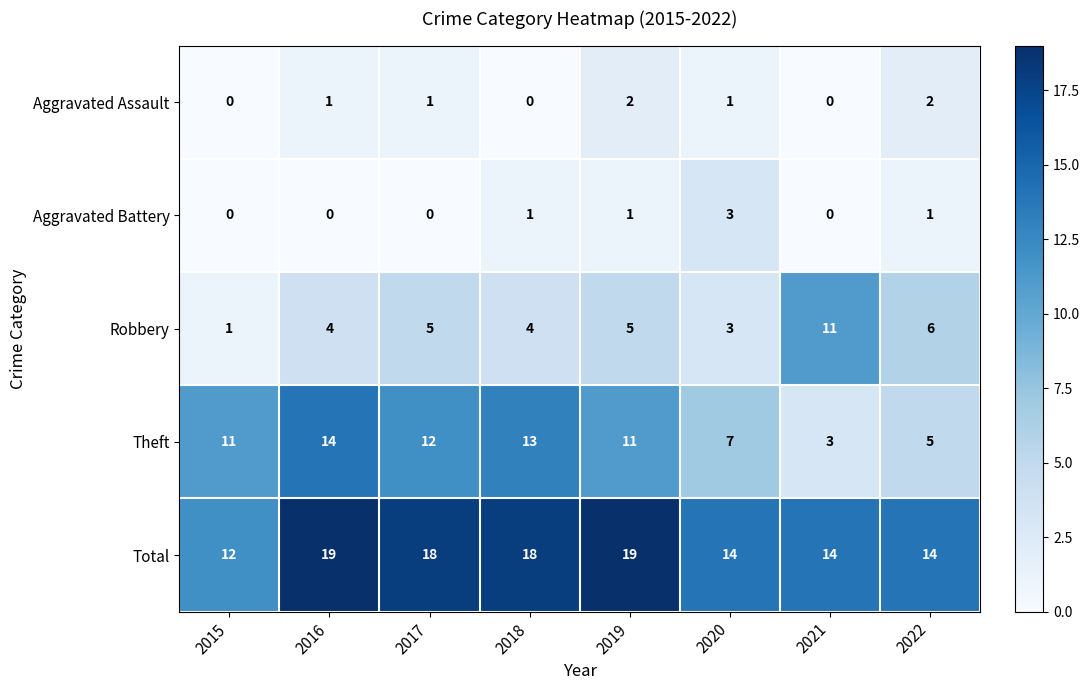

What is the sum of the Total values at 2017 and 2020?

32